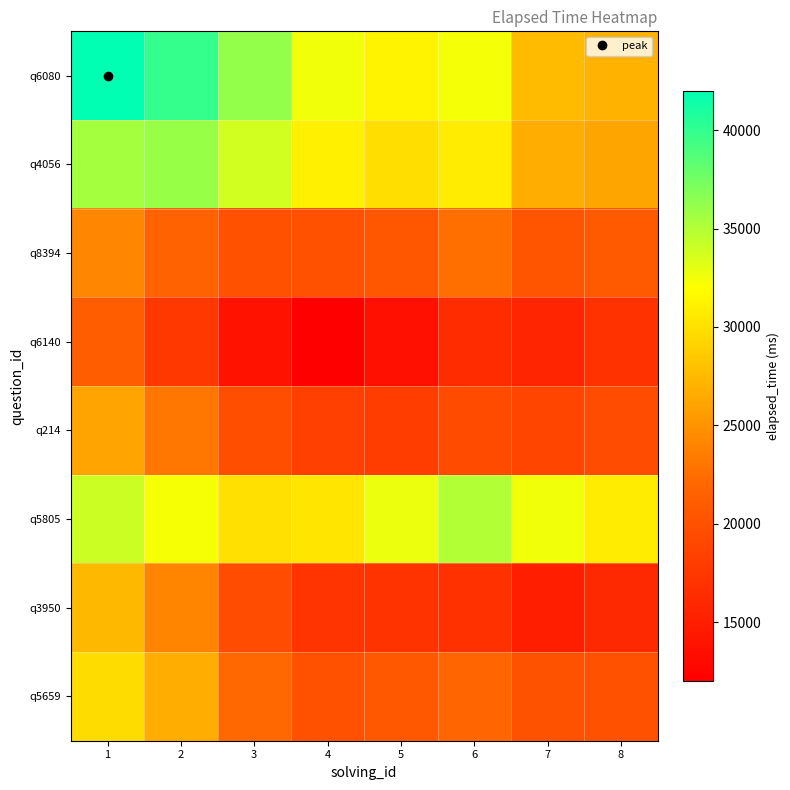

Reading left to right, list all the values displayed in this chart.

q6080: 1=42000.0	2=39931.5	3=36190.7	4=32528.6	5=31262.4	6=32360.3	7=27615.7	8=26953.7
q4056: 1=35543.2	2=36000.0	3=33849.6	4=30991.8	5=29826.2	6=30805.8	7=26692.1	8=26148.5
q8394: 1=24167.9	2=21692.9	3=20000.0	4=19997.4	5=20515.8	6=22648.2	7=20369.8	8=20859.5
q6140: 1=21175.8	2=17598.1	3=13952.9	4=12000.0	5=13649.8	6=16426.6	7=15743.3	8=16966.4
q214: 1=26087.8	2=23120.3	3=19695.7	4=18339.3	5=18000.0	6=19394.4	7=18844.6	8=19468.2
q5805: 1=33983.0	2=32310.0	3=30019.2	4=30304.5	5=32717.5	6=35000.0	7=32555.3	8=30751.1
q3950: 1=27378.0	2=24066.1	3=19444.1	4=17144.4	5=17079.4	6=16907.3	7=15000.0	8=16096.4
q5659: 1=29741.1	2=26687.1	3=22082.3	4=19991.8	5=20709.6	6=21924.9	7=20119.8	8=20000.0